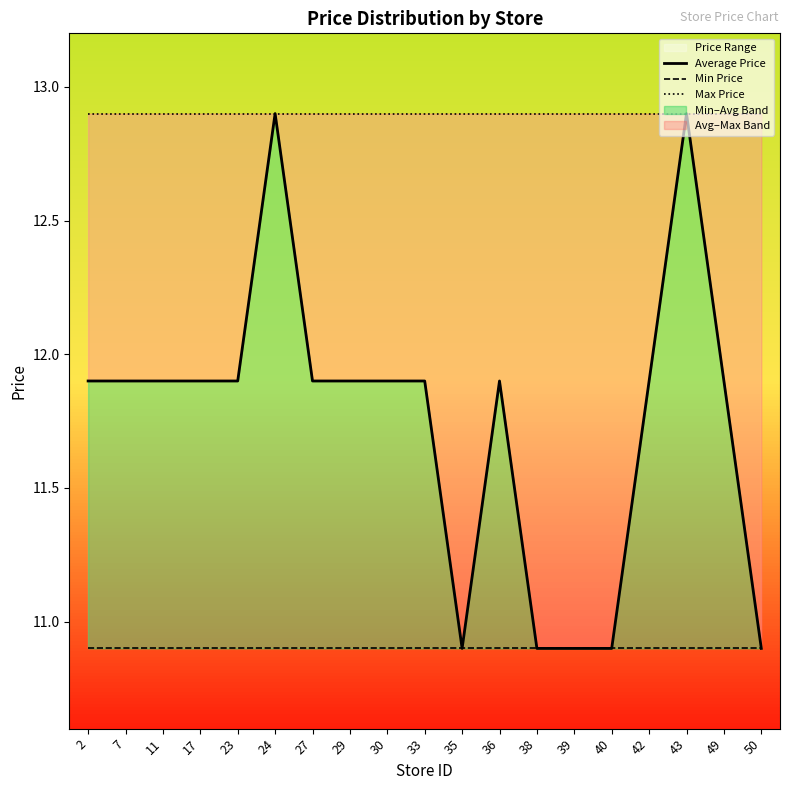

At which category is the sum across all series the highest?

24